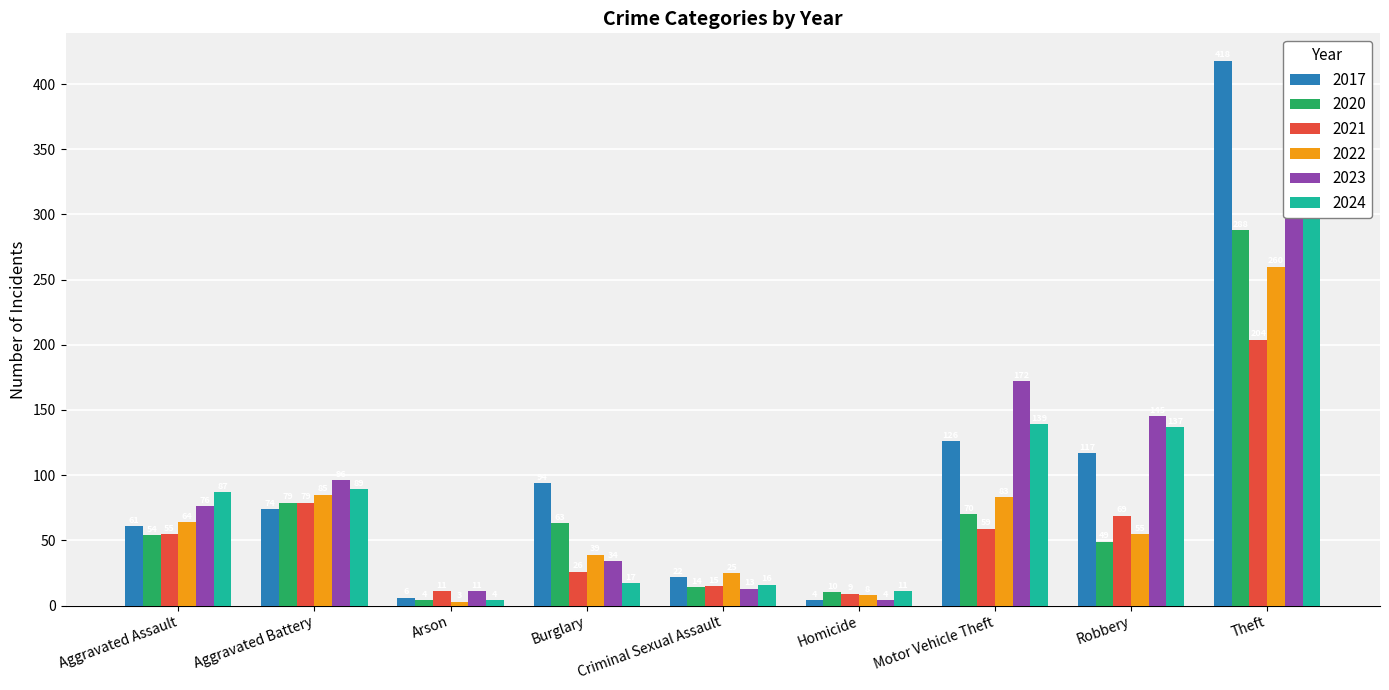

What are all the series names shown in the legend?

2017, 2020, 2021, 2022, 2023, 2024